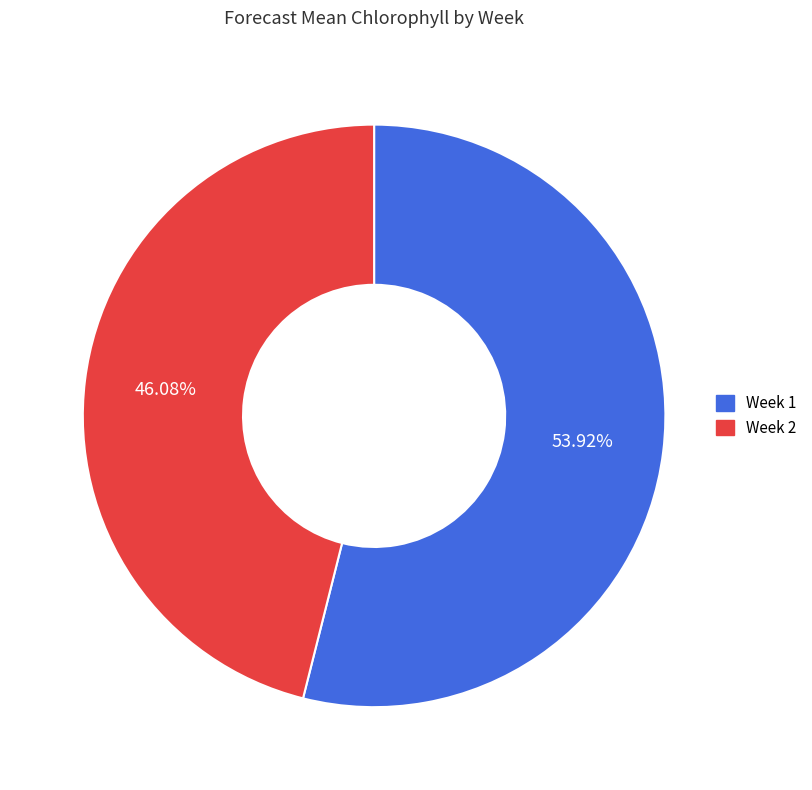

Which category has the smallest portion of the pie?

Week 2